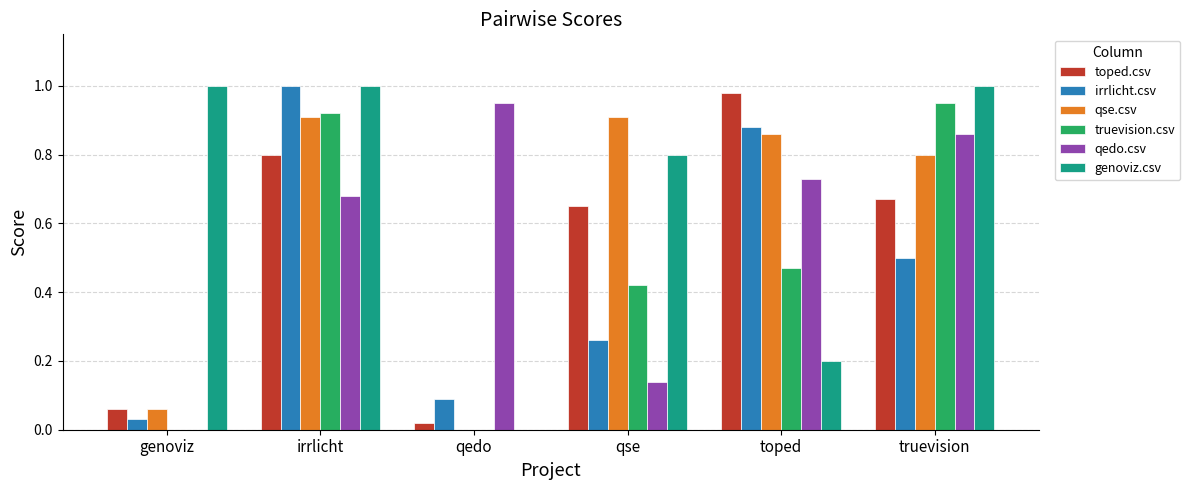

Is the value of truevision.csv at genoviz greater than the value of toped.csv at genoviz?

No